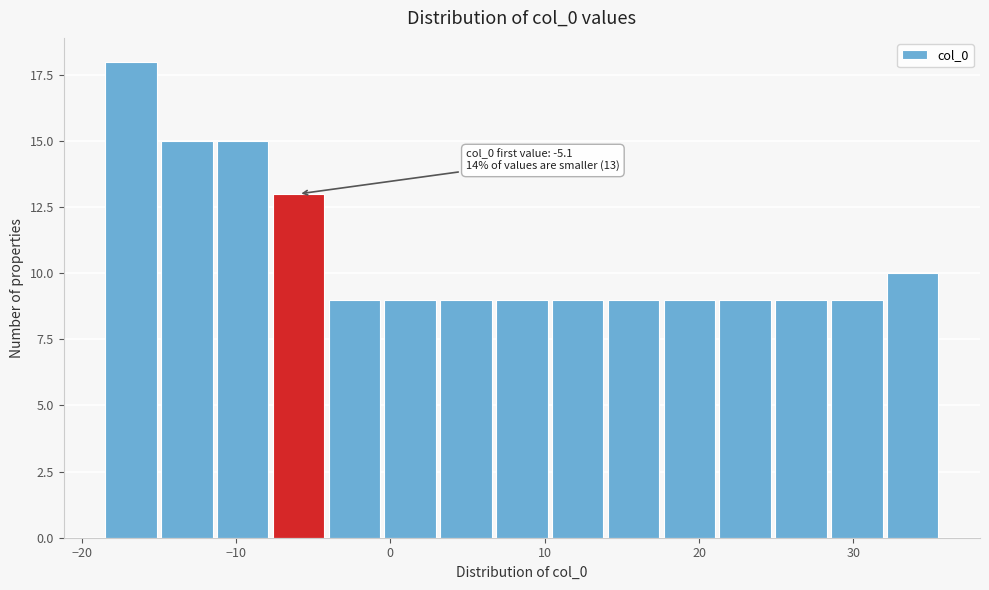

Read against the x-axis, roughly where is the centre of the tallest bar?

-17